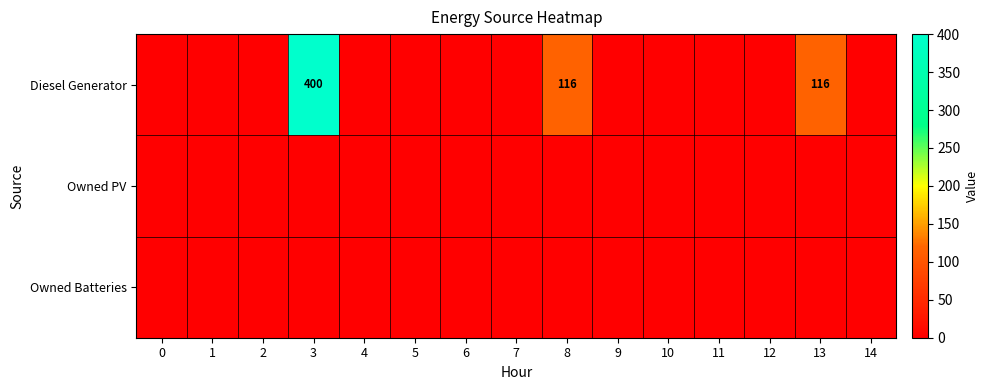

Reading left to right, list all the values displayed in this chart.

row_0: 0=0	1=0	2=0	3=400	4=0	5=0	6=0	7=0	8=116	9=0	10=0	11=0	12=0	13=116	14=0
row_1: 0=0	1=0	2=0	3=0	4=0	5=0	6=0	7=0	8=0	9=0	10=0	11=0	12=0	13=0	14=0
row_2: 0=0	1=0	2=0	3=0	4=0	5=0	6=0	7=0	8=0	9=0	10=0	11=0	12=0	13=0	14=0